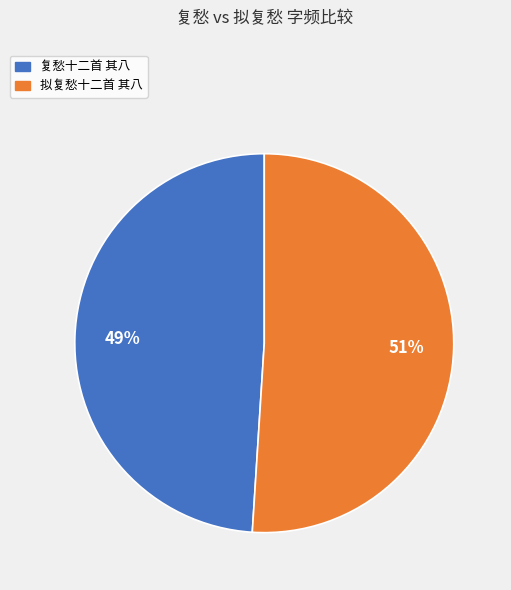

To the nearest percent, what percentage of the pie is 拟复愁十二首 其八?

51%